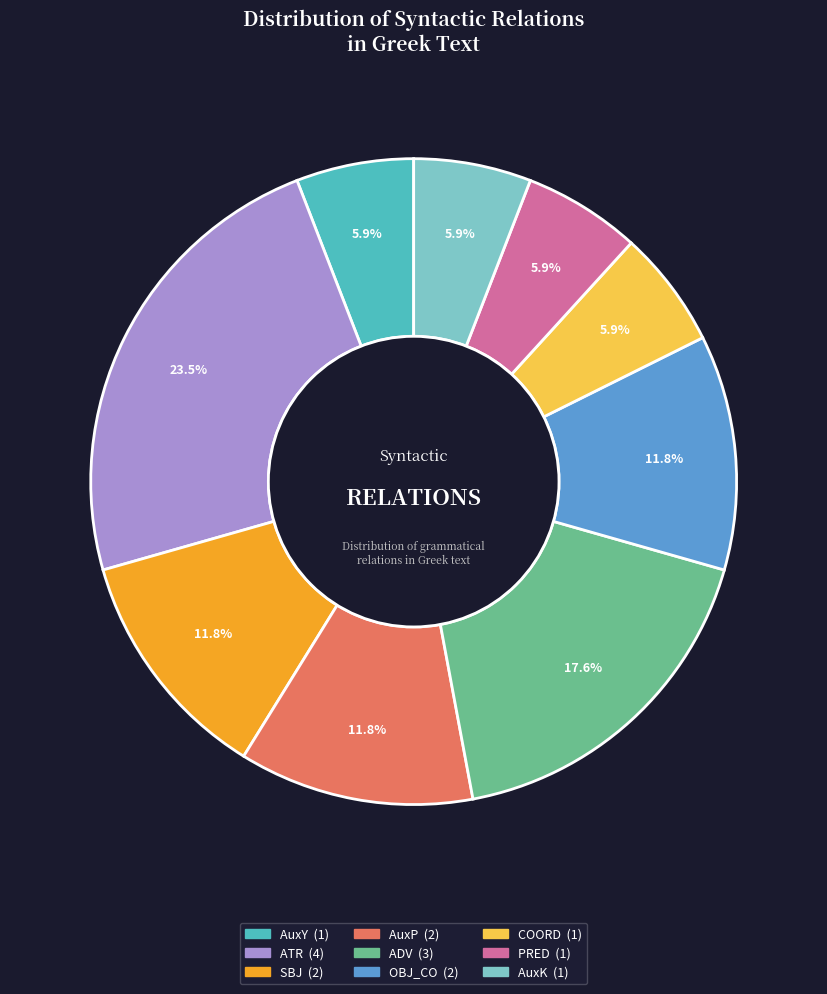

What percentage is the PRED slice, to the nearest percent?

6%